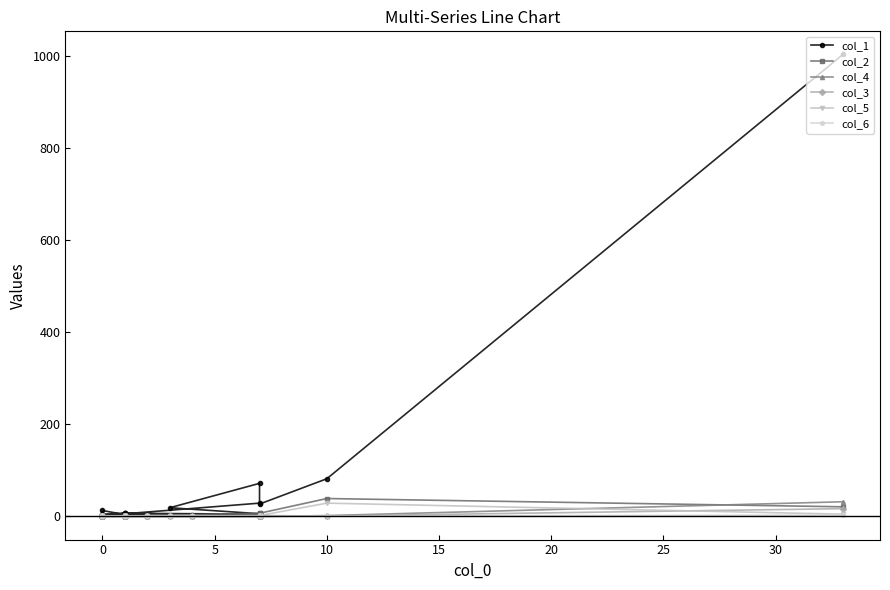

True or false: col_6 and col_1 intersect in this chart.

False